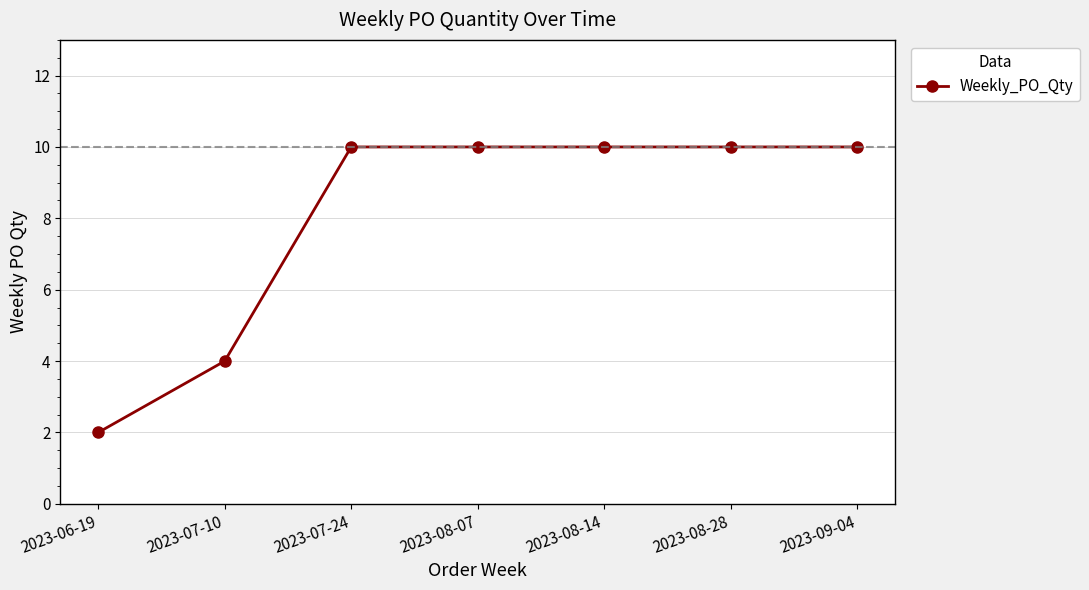

What is the minimum value shown in the chart?

2